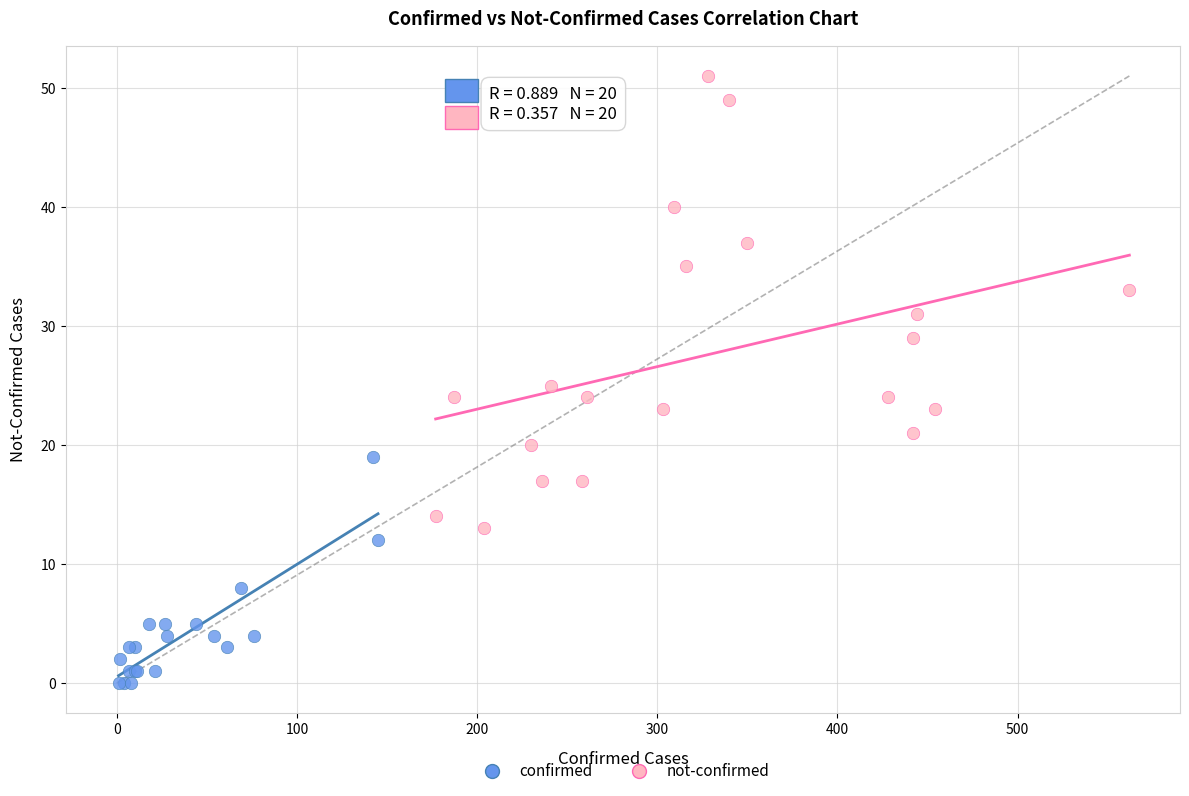

What are all the series names shown in the legend?

confirmed, not-confirmed